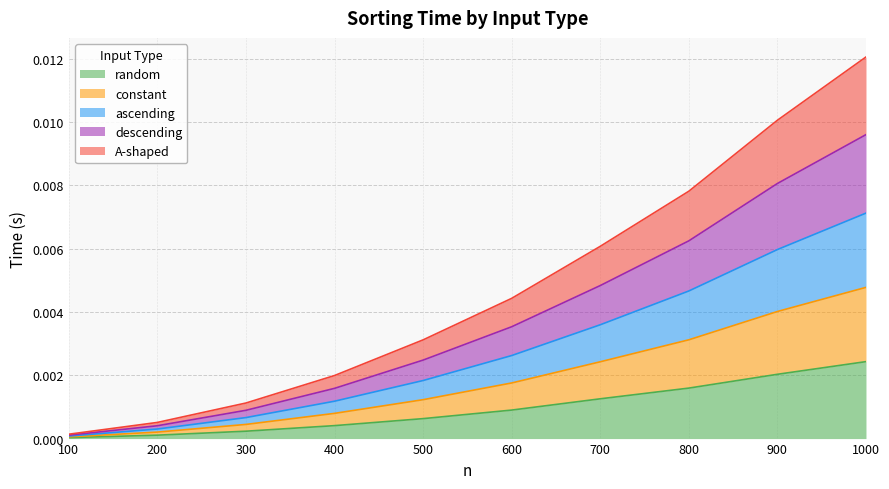

What are all the series names shown in the legend?

random, constant, ascending, descending, A-shaped